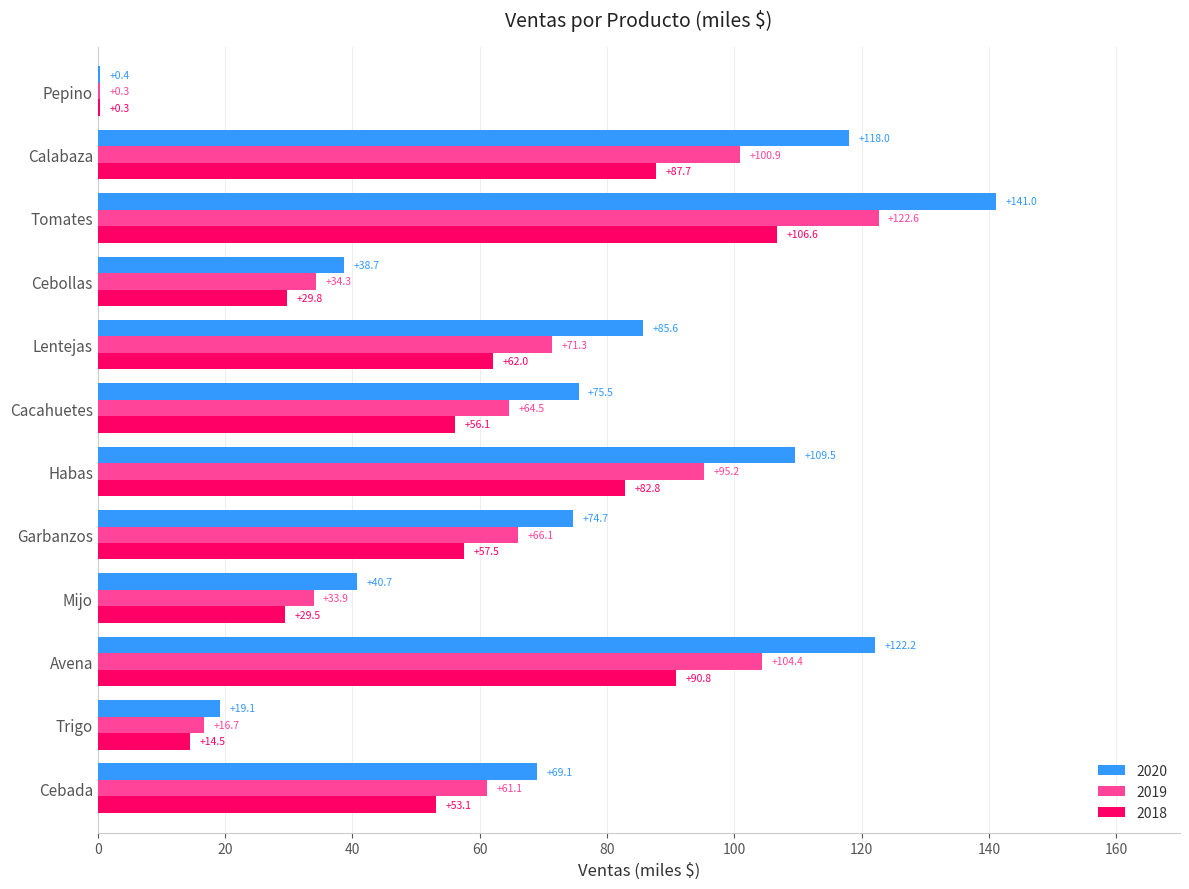

Which series has the largest total across all categories?

2020